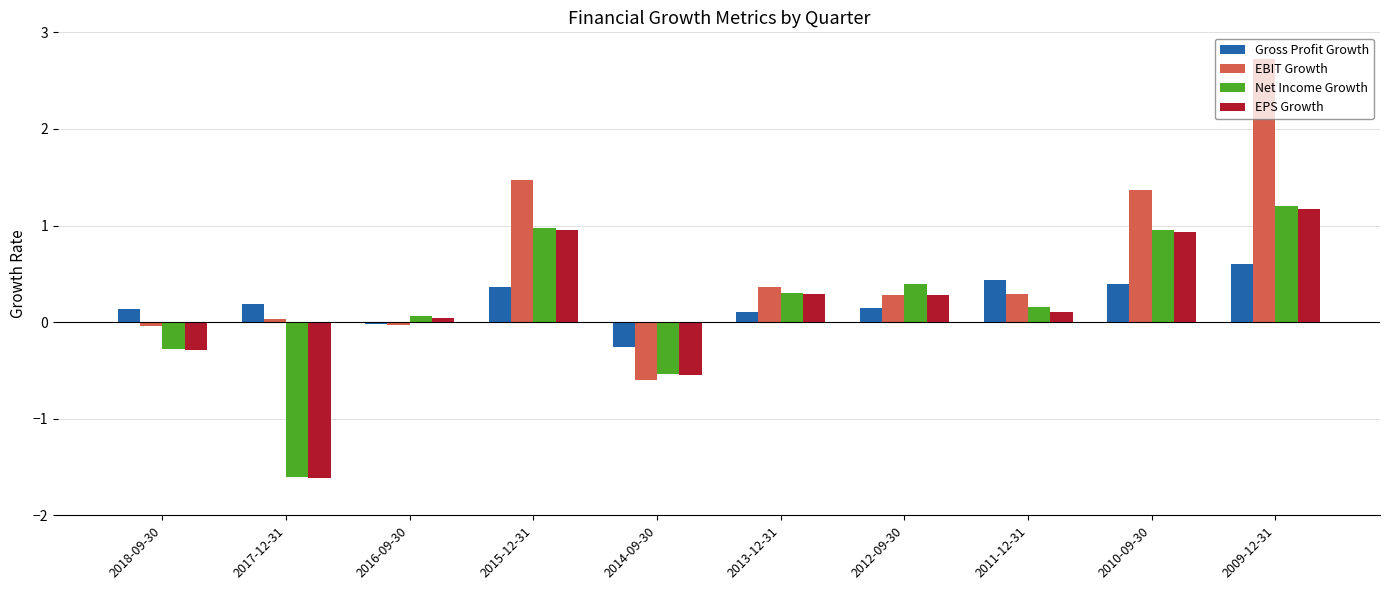

Is the value of Gross Profit Growth at 2013-12-31 greater than the value of Net Income Growth at 2012-09-30?

No